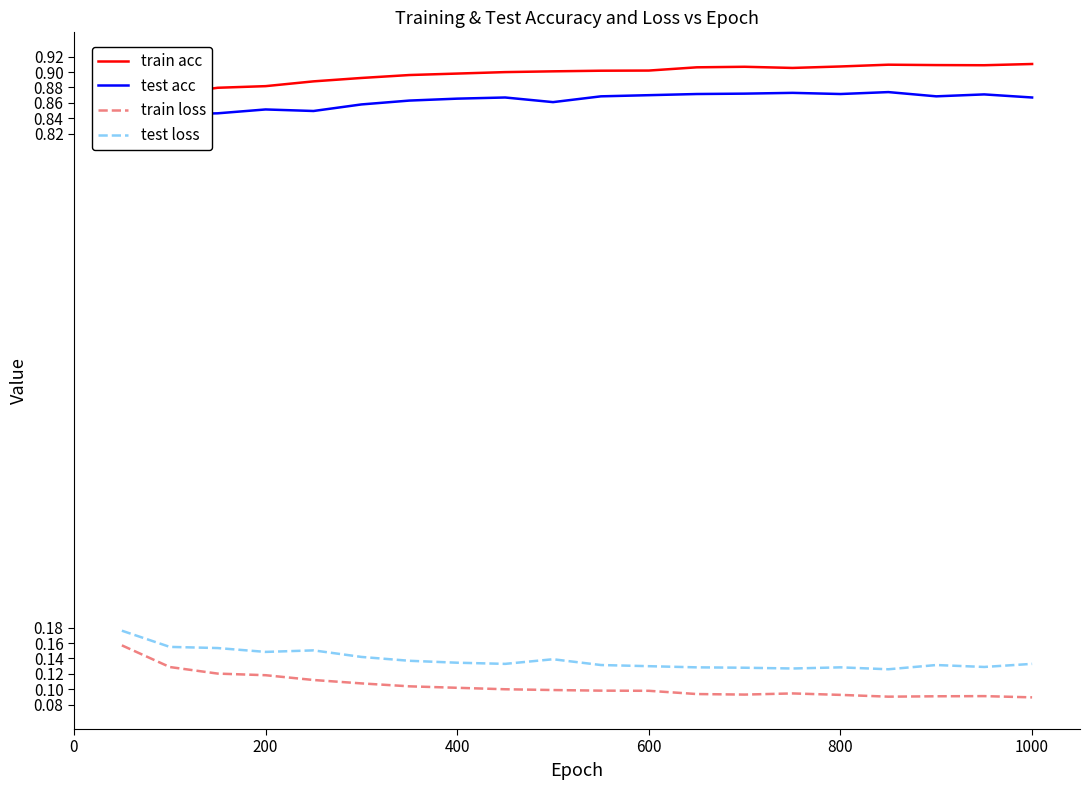

Does the chart have visible grid lines?

No